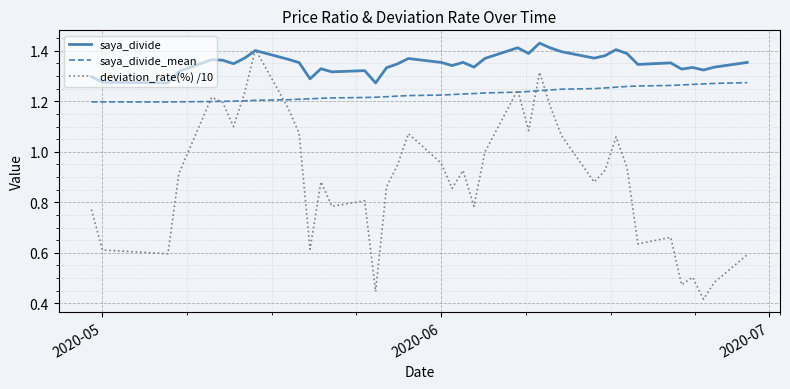

Which series has the largest total across all categories?

saya_divide